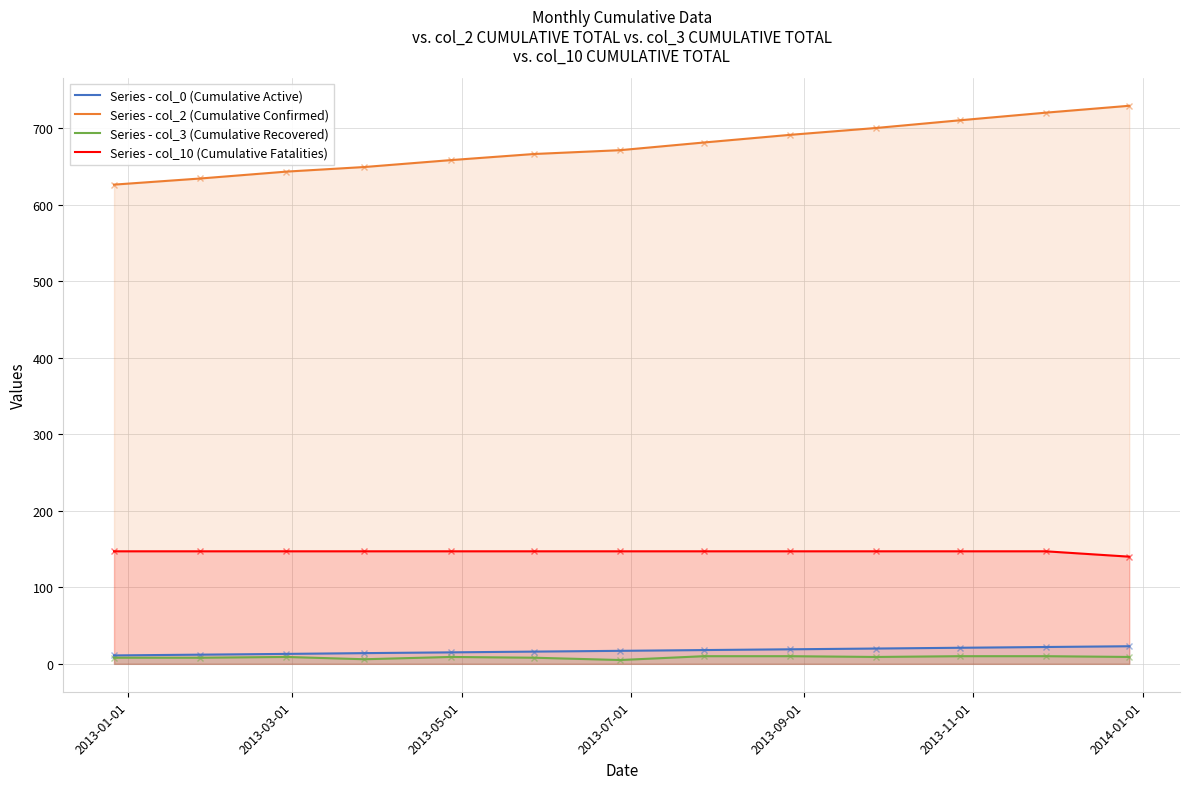

Rank the series by their maximum value, from lowest to highest.

Series - col_3 (Cumulative Recovered), Series - col_0 (Cumulative Active), Series - col_10 (Cumulative Fatalities), Series - col_2 (Cumulative Confirmed)